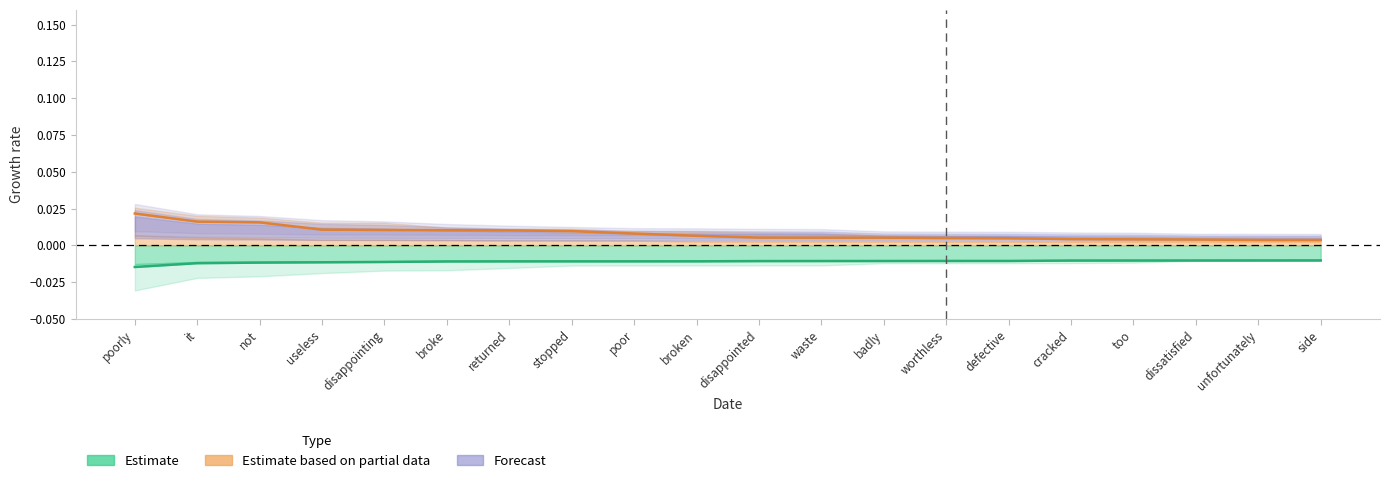

List the series in order of their overall mean, lowest first.

Estimate, Estimate based on partial data